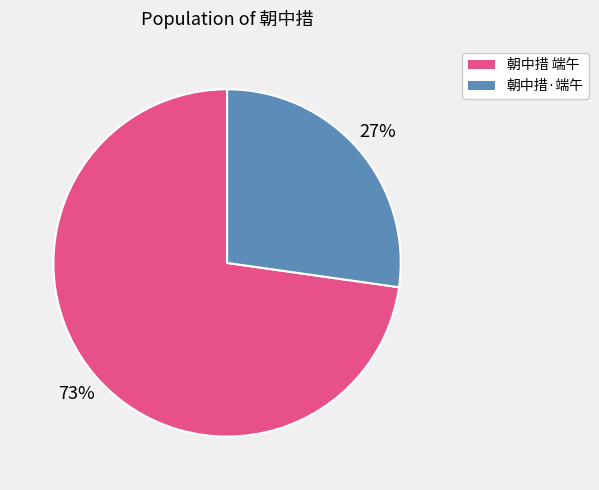

To the nearest percent, what is the difference between the largest and smallest slice percentages?

46%